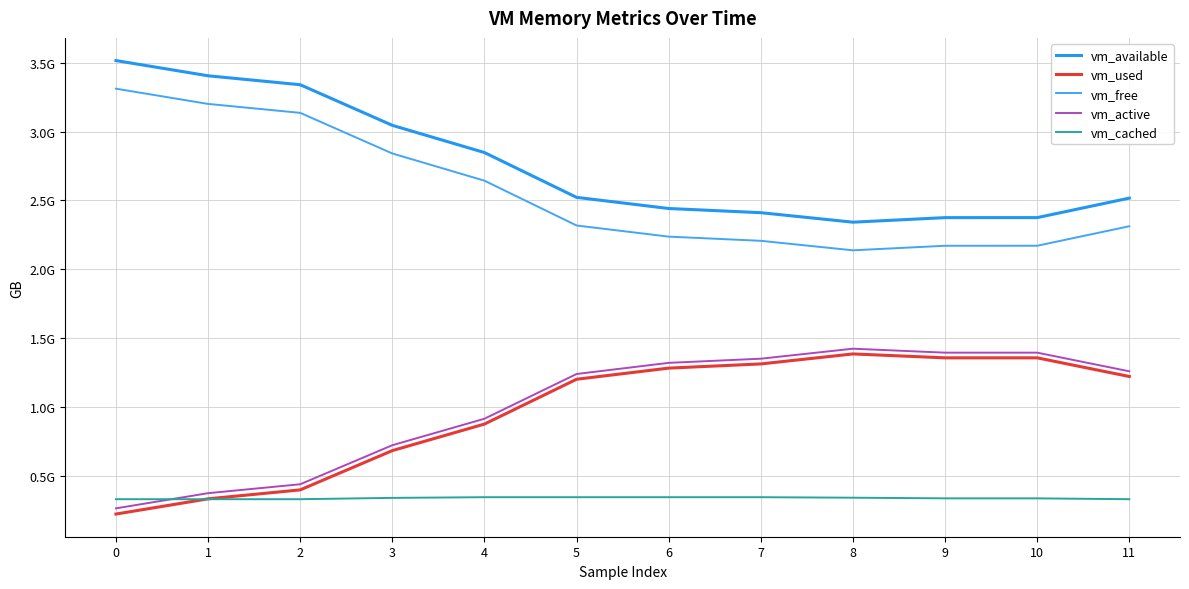

At which category does vm_free reach its first local valley?

8